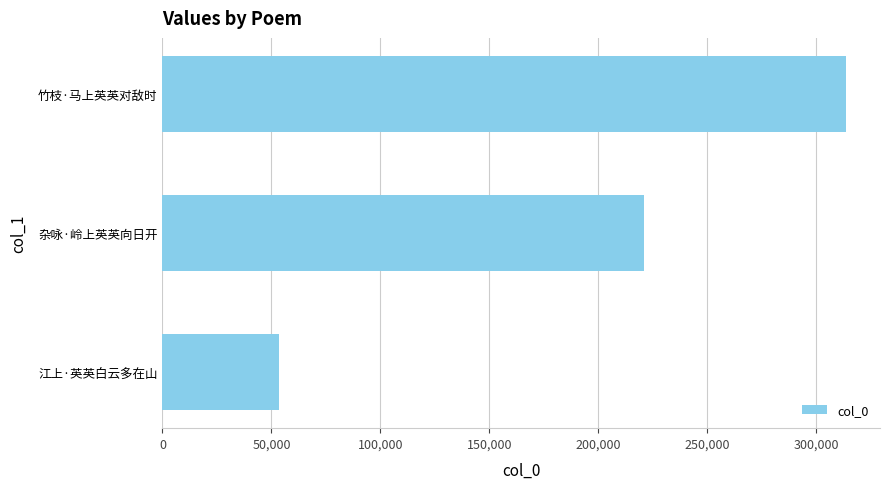

Reading top to bottom, extract all data points from this chart.

313661	220820	53643